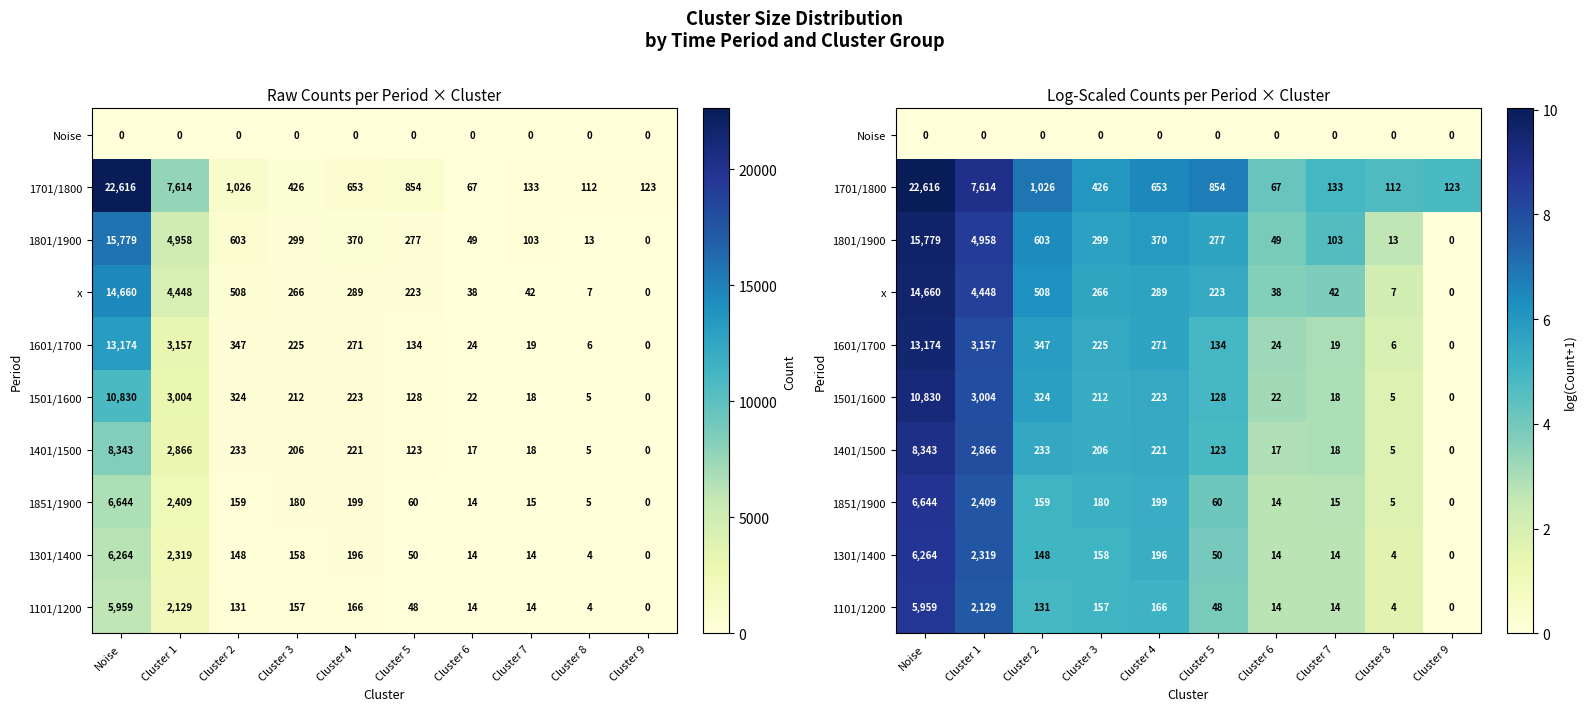

Is the value of Noise at Cluster 9 greater than the value of 1601/1700 at Noise?

No